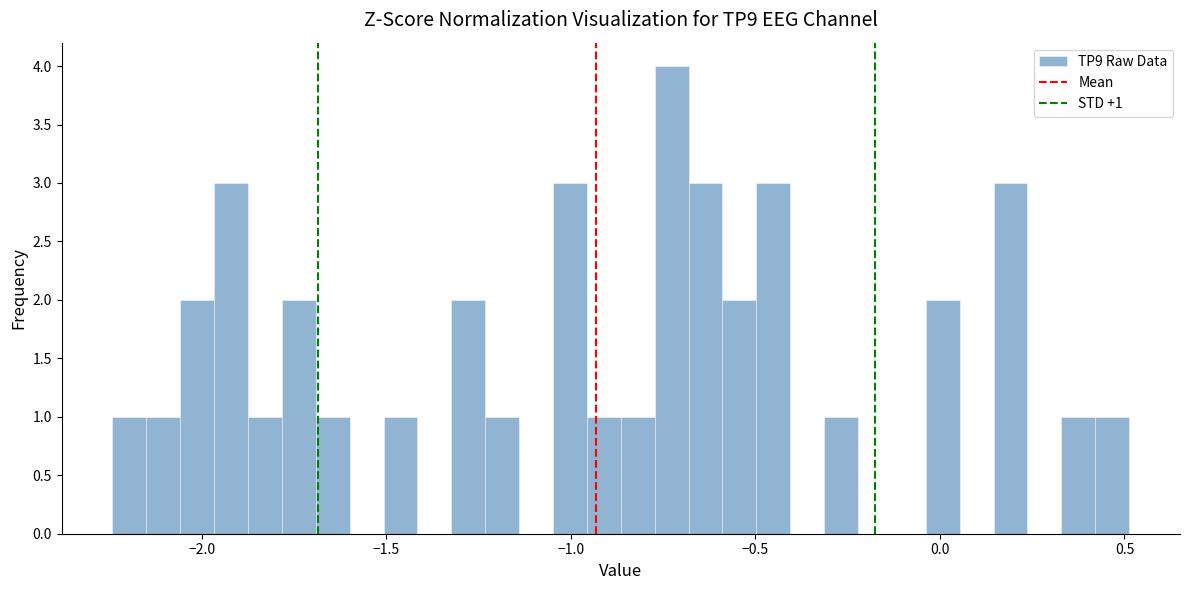

Around what value on the x-axis is the tallest bar? Give the approximate position of its centre, as read against the axis.

-0.75